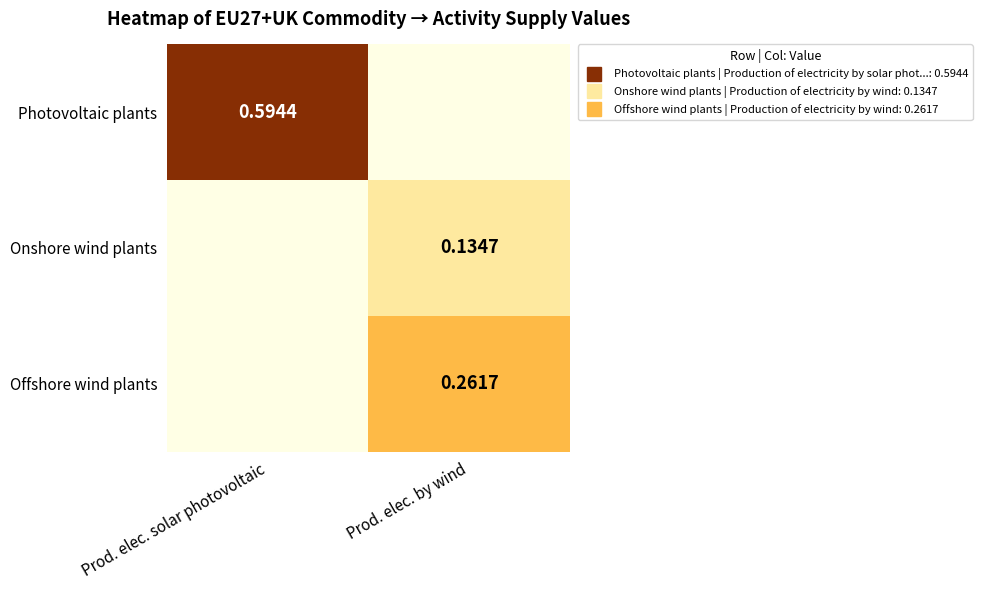

What is the spread (max minus min) of values at Prod. elec. solar photovoltaic?

0.6